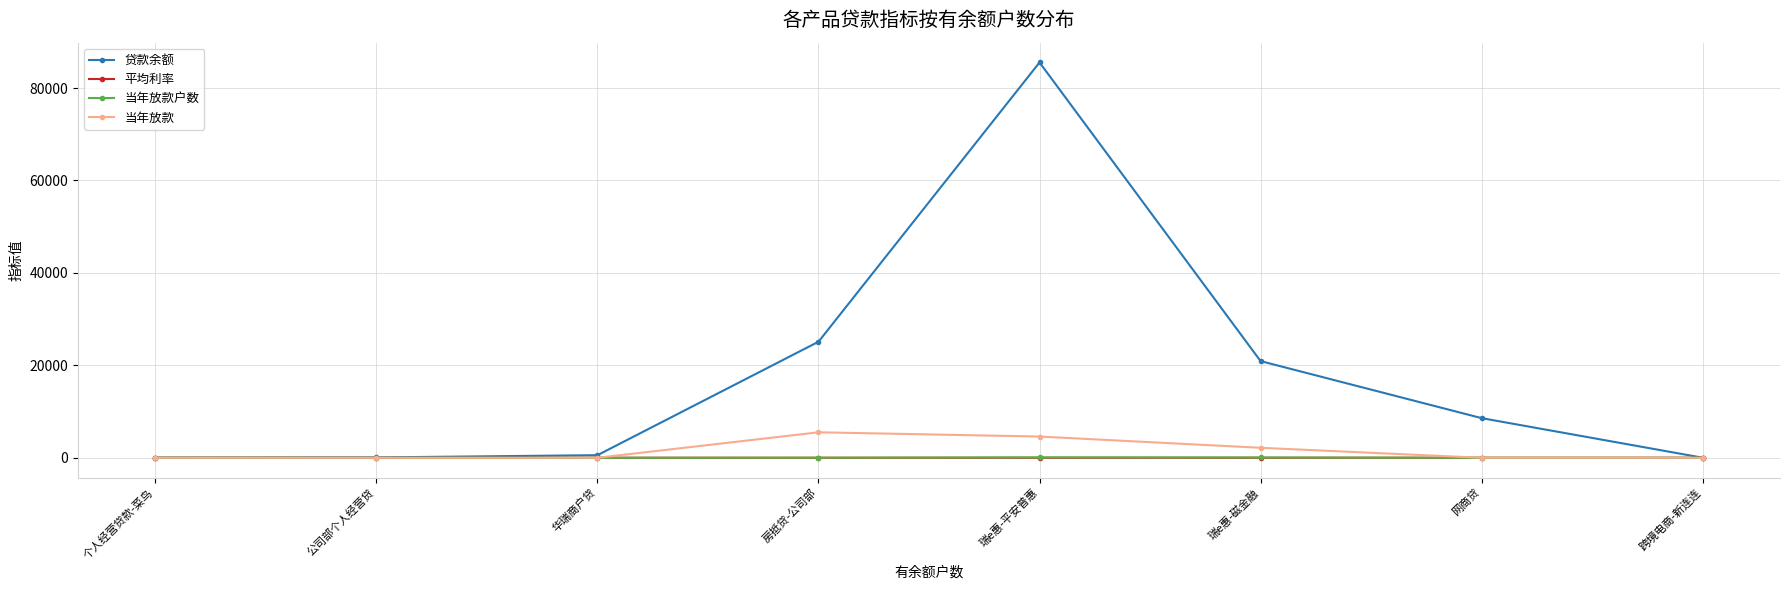

What is the total value across all series at 跨境电商-新连连?

28.2